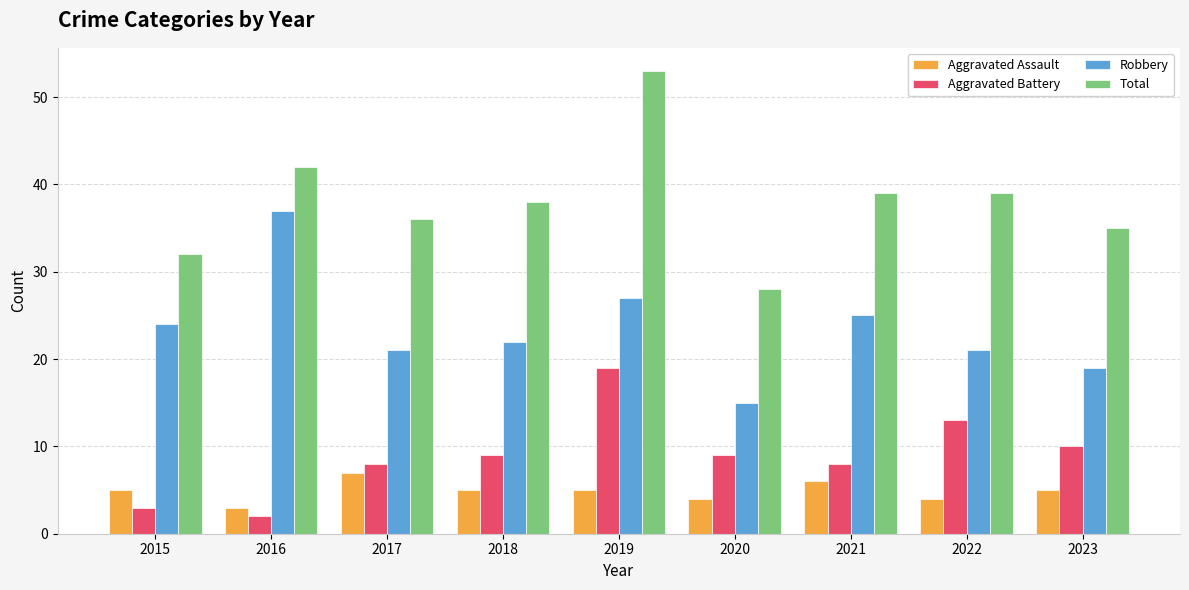

At 2023, list the series in order from largest to smallest.

Total, Robbery, Aggravated Battery, Aggravated Assault